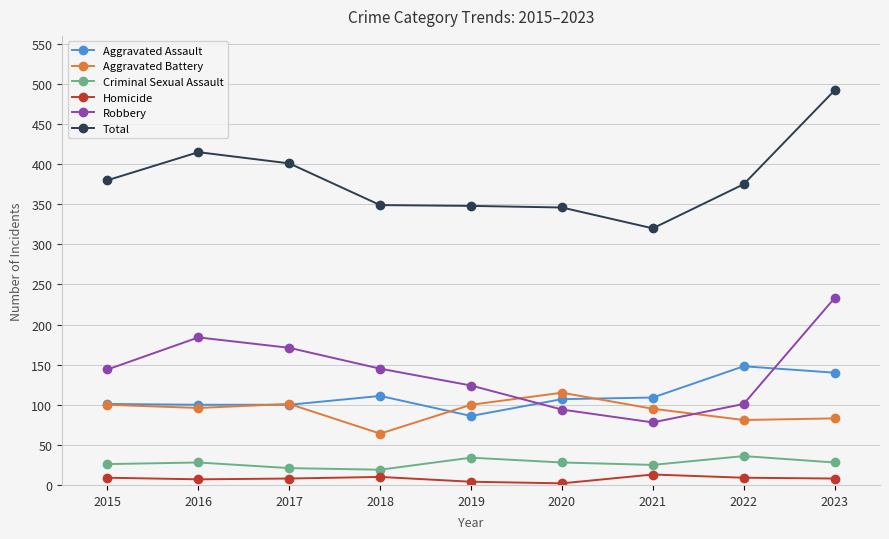

Rank the series by their maximum value, from lowest to highest.

Homicide, Criminal Sexual Assault, Aggravated Battery, Aggravated Assault, Robbery, Total